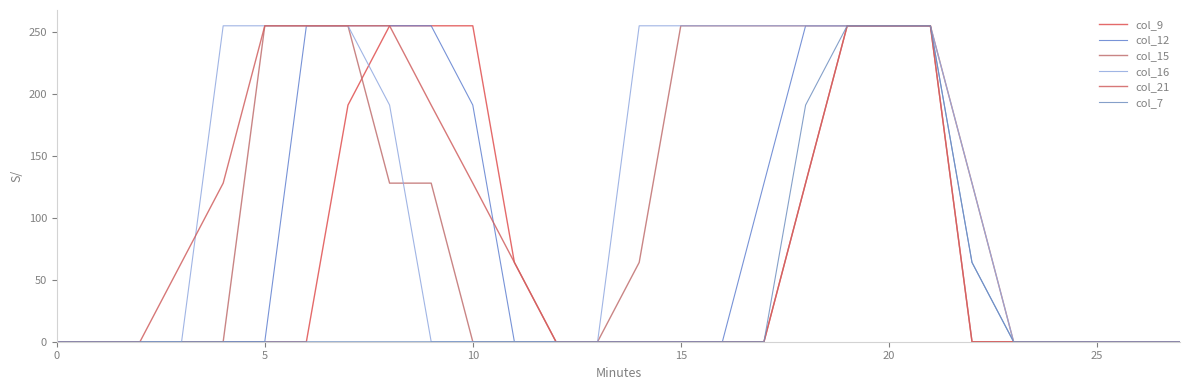

What is the average value of the col_7 series?

36